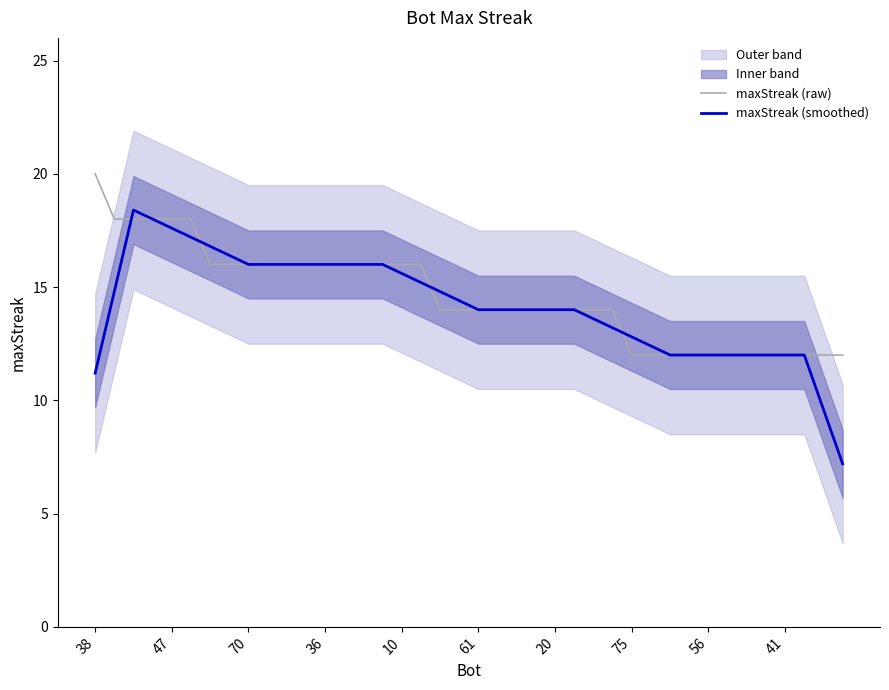

What is the highest value of the maxStreak (smoothed) series?

18.4